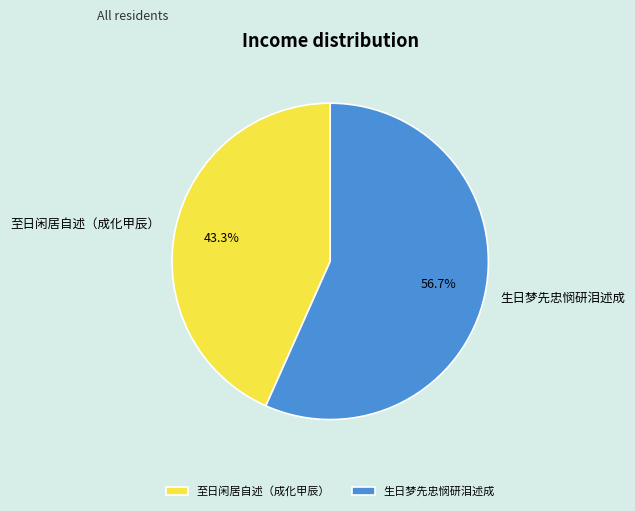

Is the sum of 生日梦先忠悯研泪述成 and 至日闲居自述（成化甲辰） greater than half?

Yes